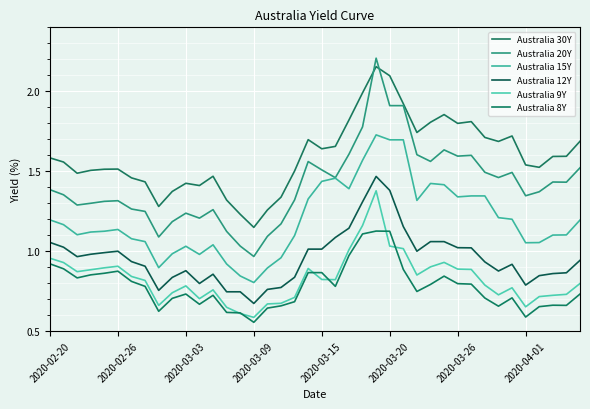

In Australia 30Y, how many points are lower than both neighbors (excluding endpoints)?

9